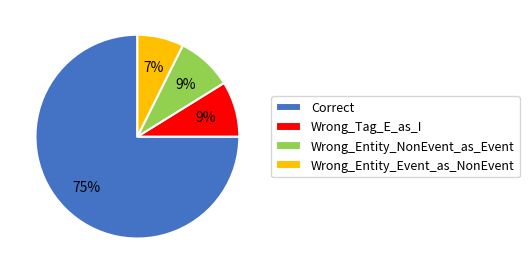

What percentage is the Wrong_Entity_NonEvent_as_Event slice, to the nearest percent?

9%